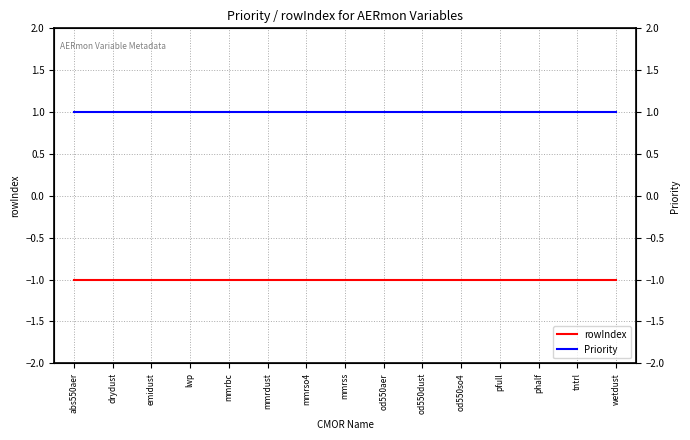

What is the value of the rowIndex point at the 8th from the left?

-1